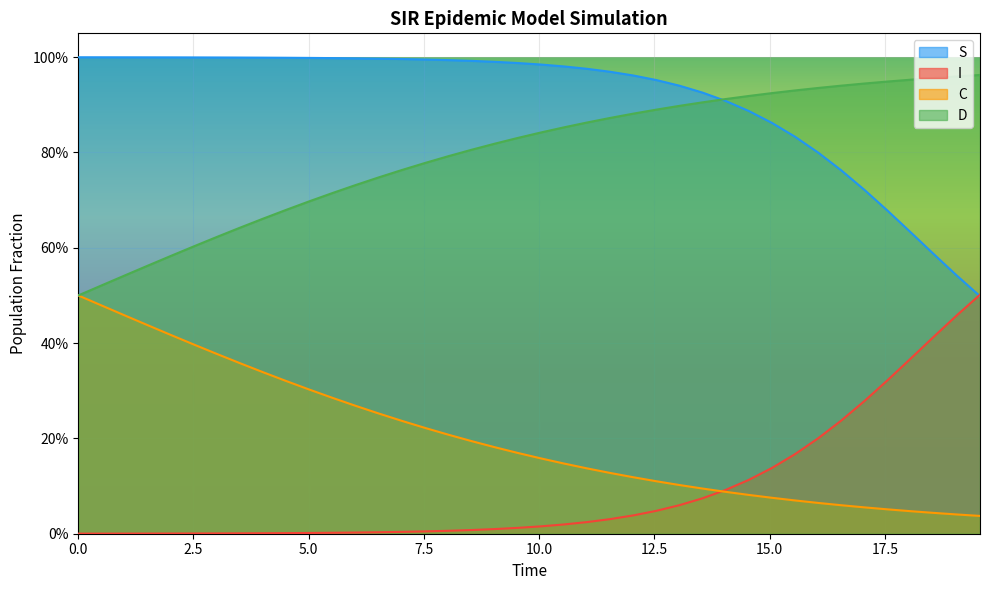

What is the difference between the maximum and minimum values in the D series?

0.5